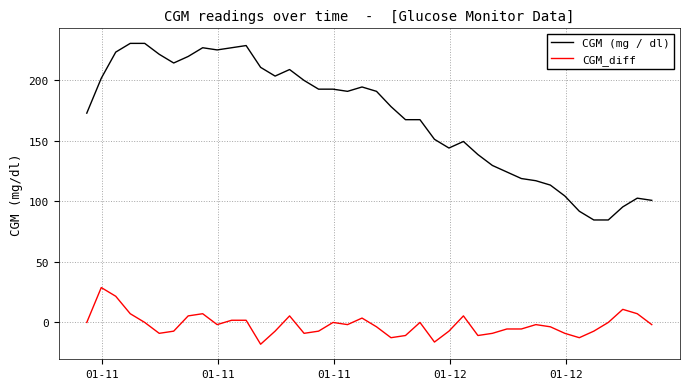

What is the difference between the maximum and minimum values in the CGM_diff series?

46.8